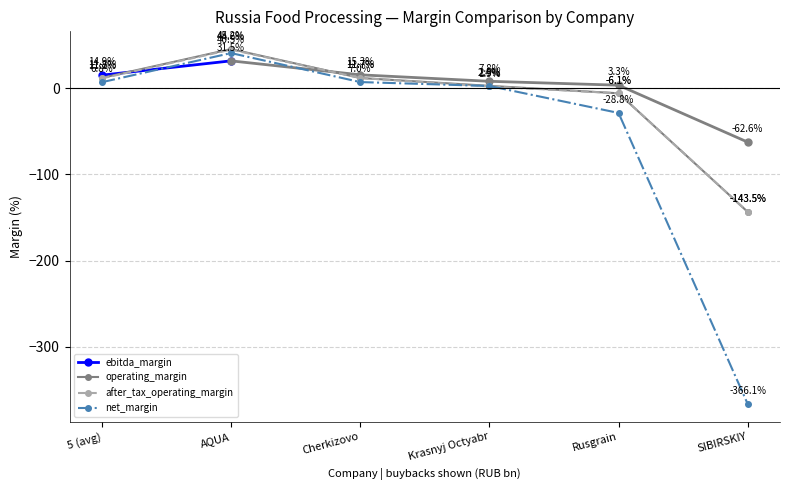

What is the difference between the second highest and minimum values in the operating_margin series?

155.2